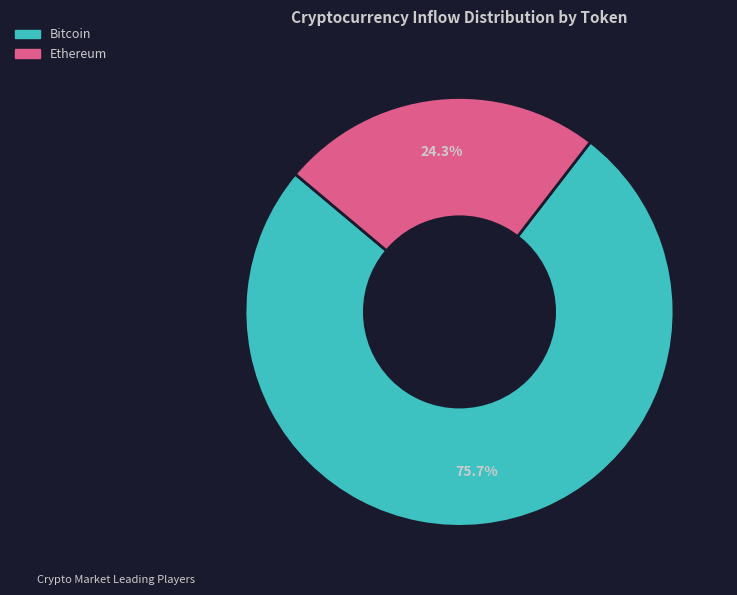

Does any single category account for the majority?

Yes